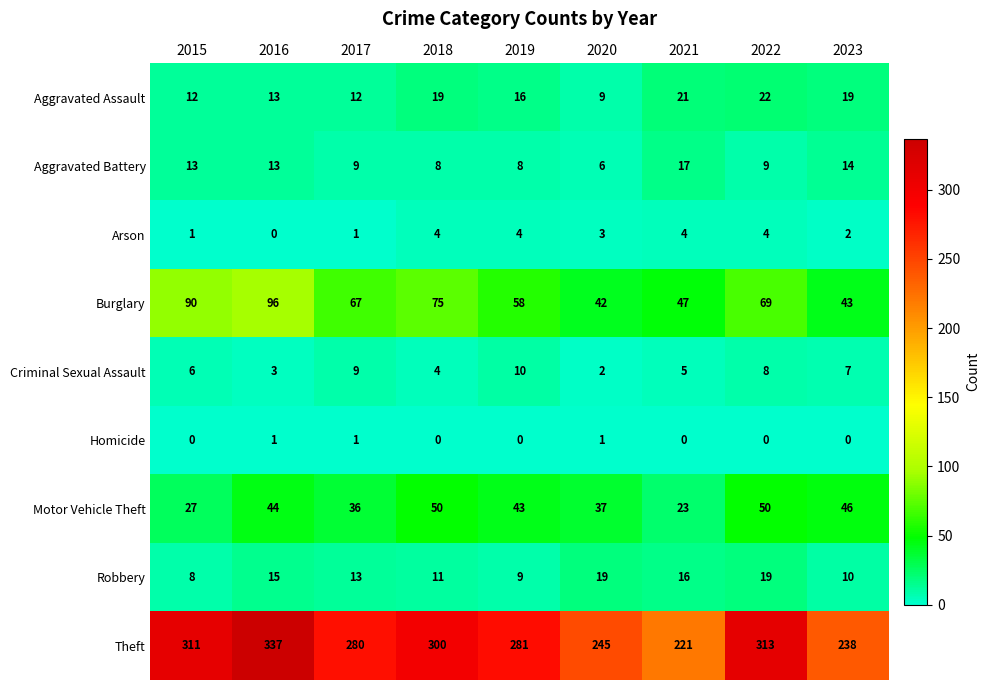

How many data points does each series have?

9